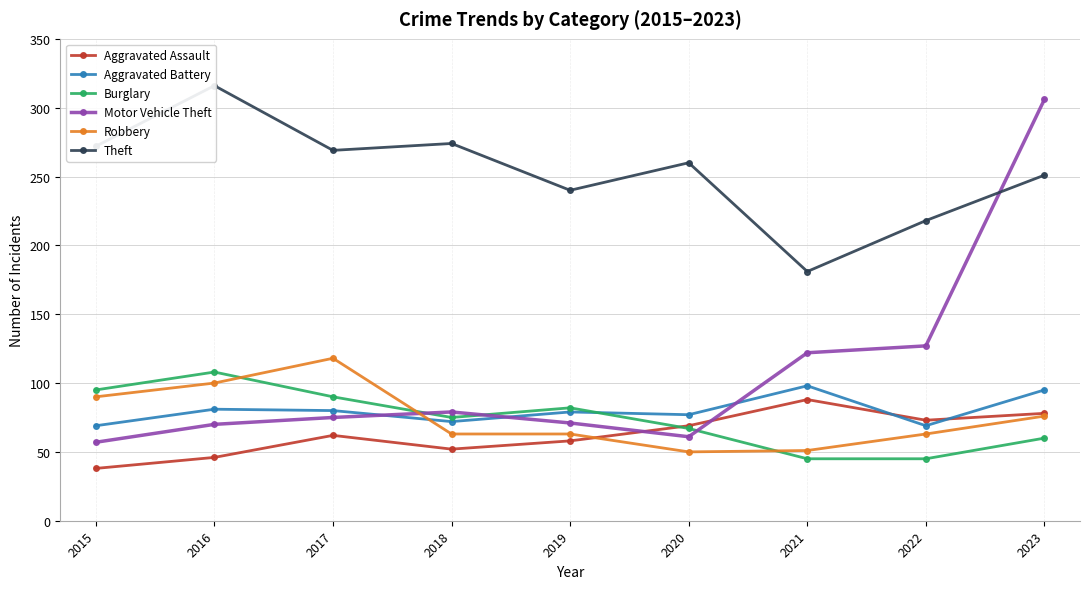

What is the value of the Burglary point at the 5th from the left?

82